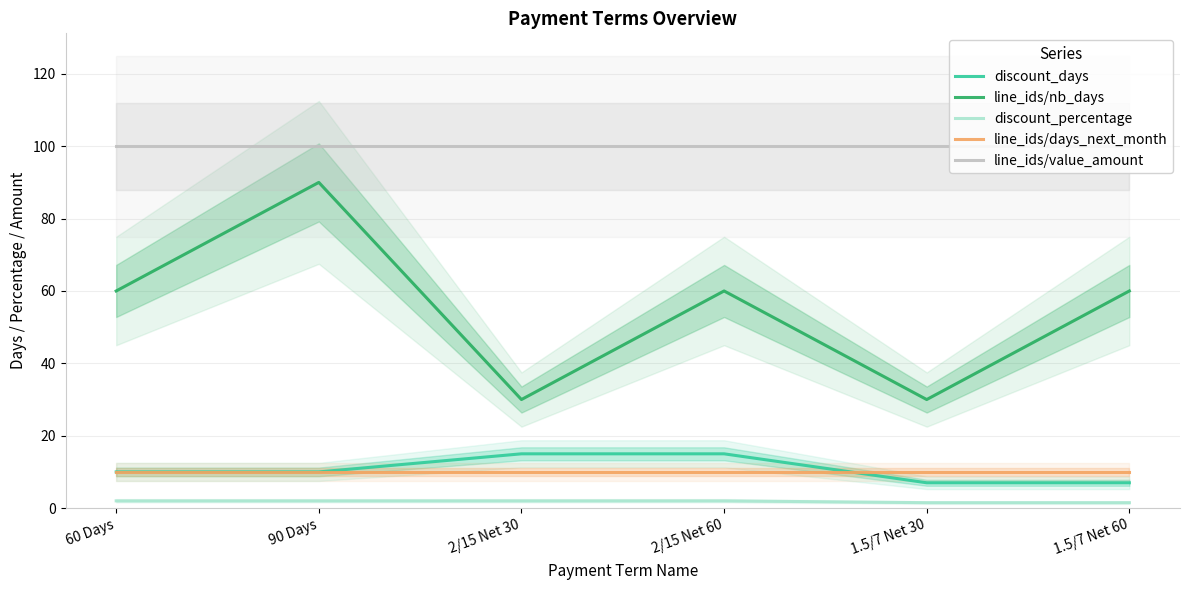

True or false: discount_percentage has a value of 1.0 at 1.5/7 Net 60.

False